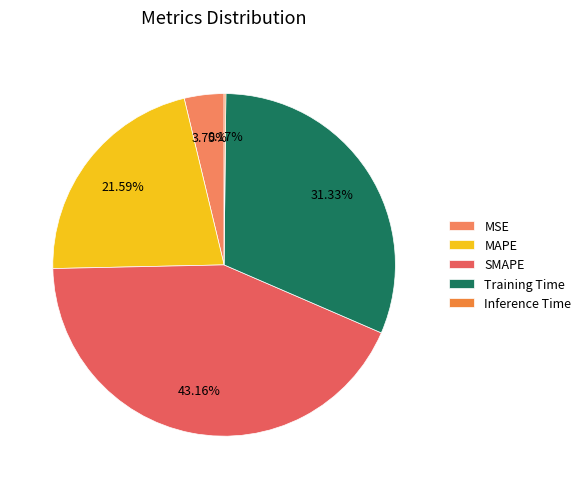

Which category has the smallest portion of the pie?

Inference Time